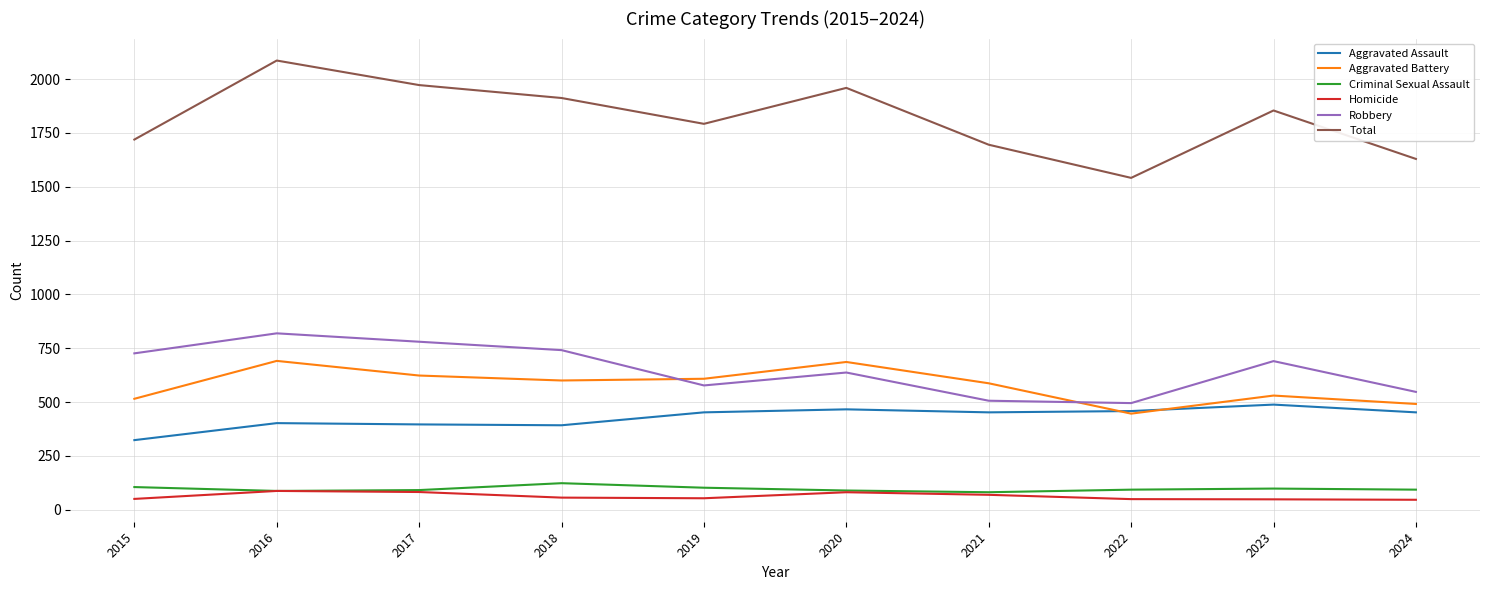

What is the difference between the second highest and minimum values in the Homicide series?

36